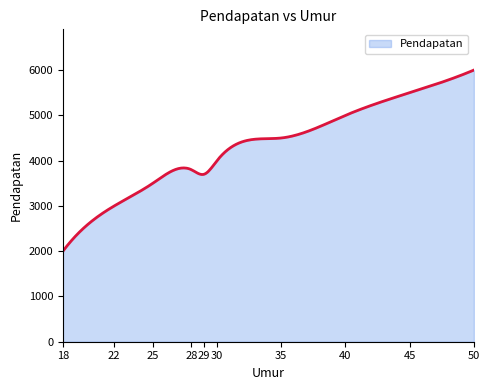

What is the minimum value shown in the chart?

2000.0